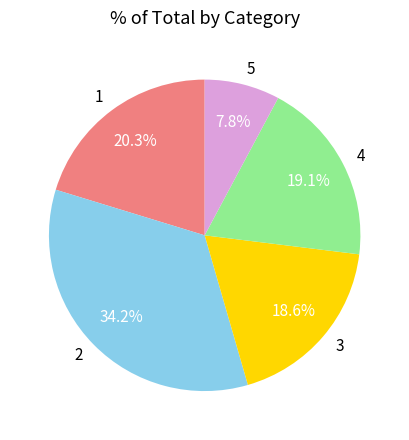

Rank the categories by value from highest to lowest.

2, 1, 4, 3, 5